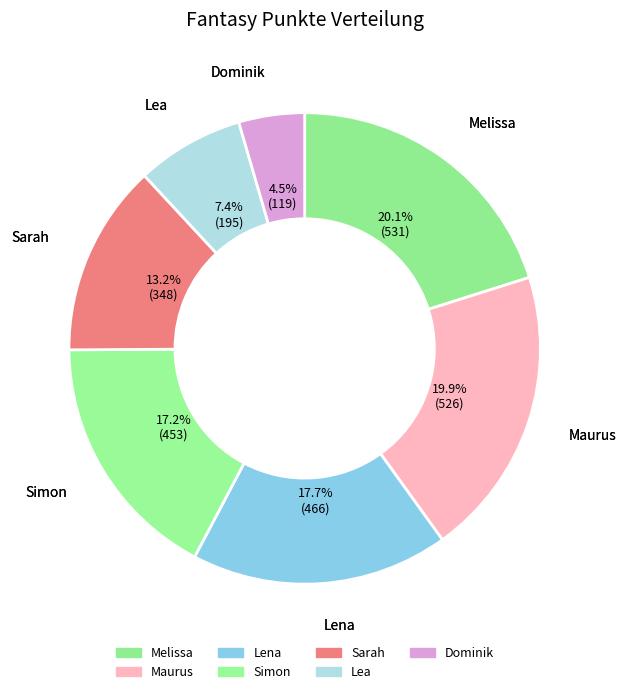

Is it true that Melissa is 20% of the pie?

True